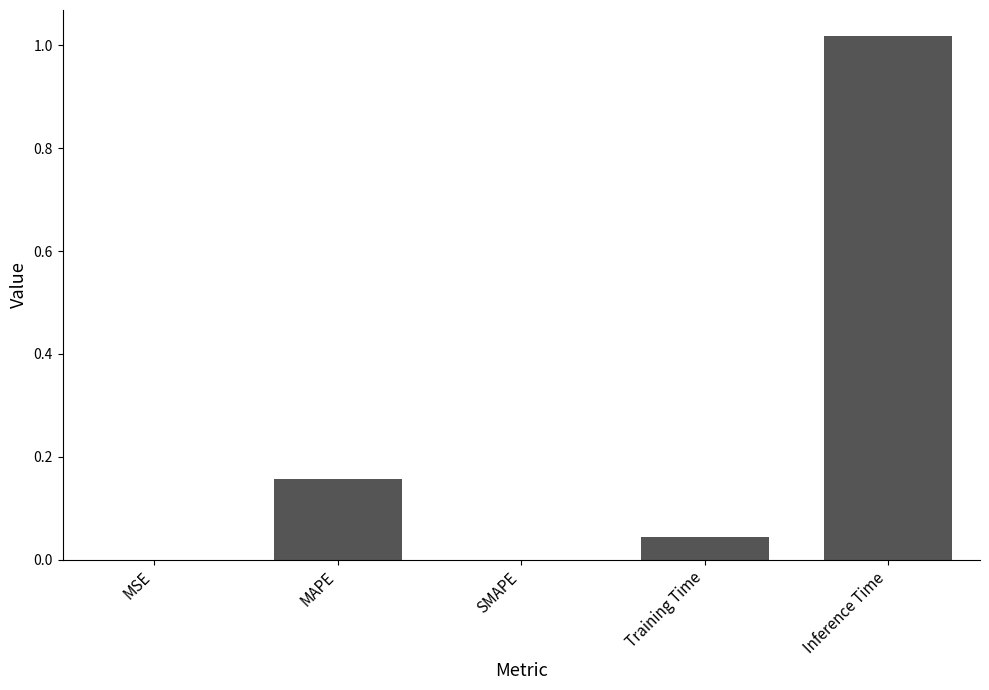

How many distinct data groups are displayed?

1